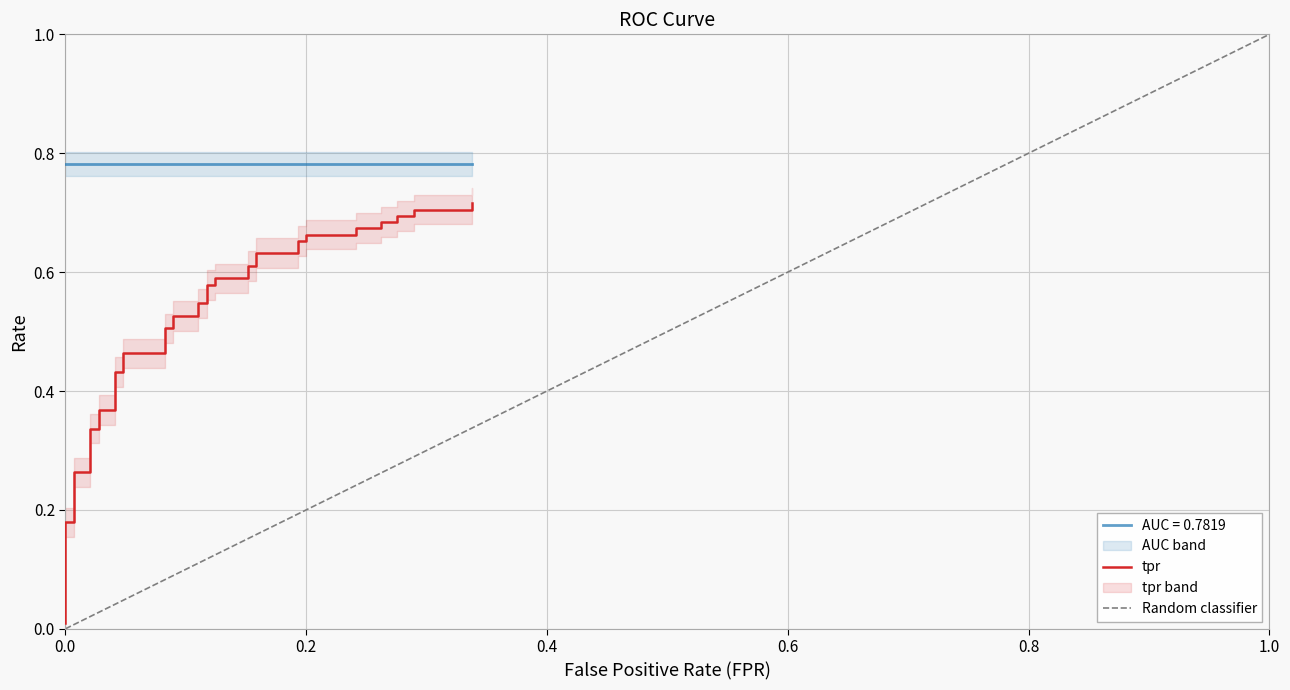

Reading right to left, transcribe all the data shown in this chart.

0.7	0.7	0.7	0.7	0.7	0.7	0.7	0.7	0.7	0.7	0.7	0.7	0.7	0.6	0.6	0.6	0.6	0.6	0.6	0.6	0.6	0.5	0.5	0.5	0.5	0.5	0.5	0.5	0.5	0.4	0.4	0.4	0.4	0.3	0.3	0.3	0.3	0.2	0.2	0.0